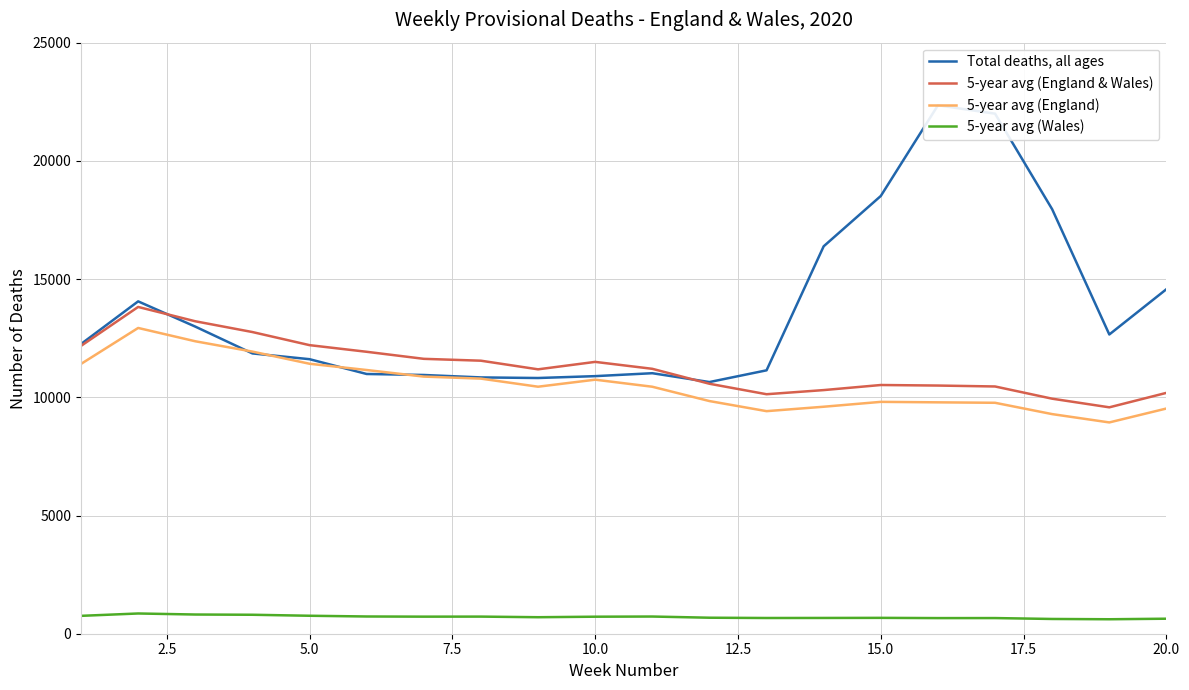

What is the difference between the 5-year avg (England & Wales) values at 15 and 2.5?

3325